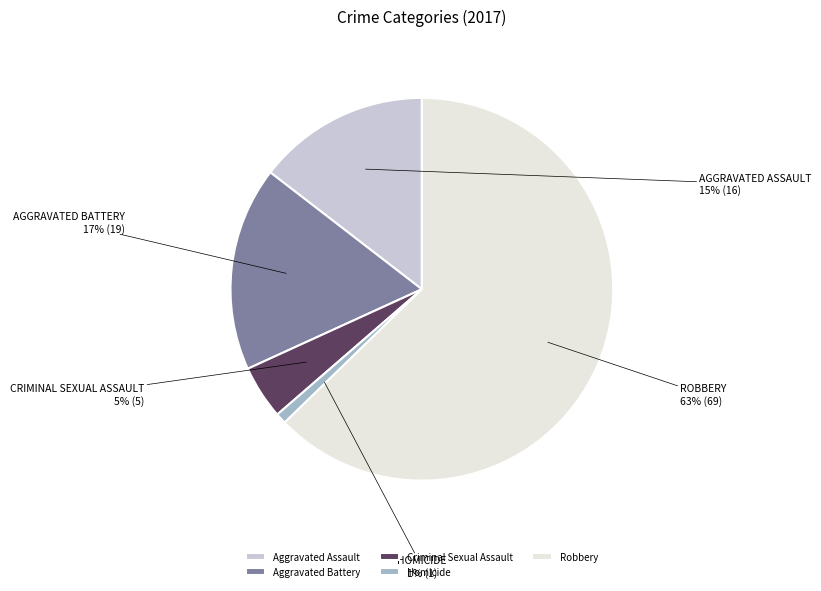

Which has a higher value, Homicide or Criminal Sexual Assault?

Criminal Sexual Assault